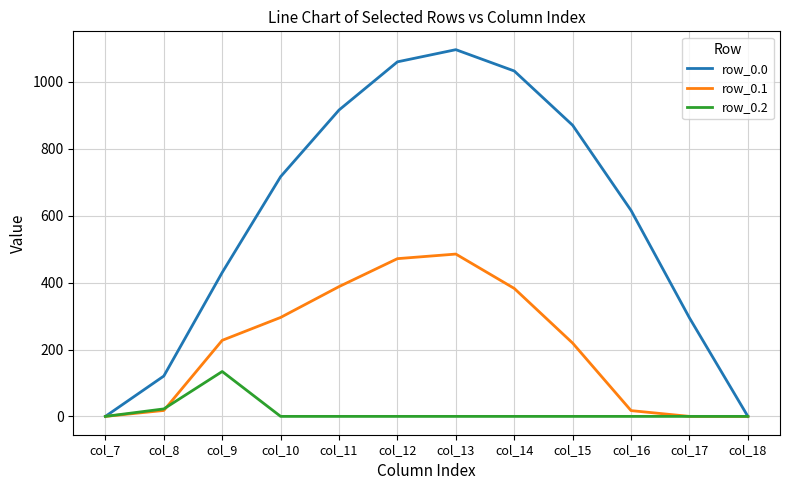

Which series has the largest range (max minus min)?

row_0.0